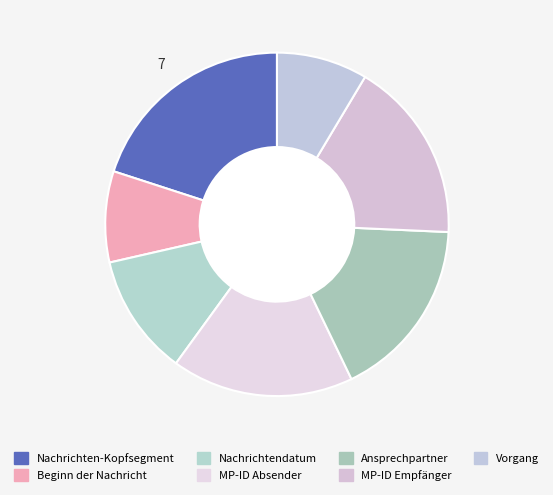

Rank the categories by value from highest to lowest.

Nachrichten-Kopfsegment, MP-ID Absender, Ansprechpartner, MP-ID Empfänger, Nachrichtendatum, Beginn der Nachricht, Vorgang